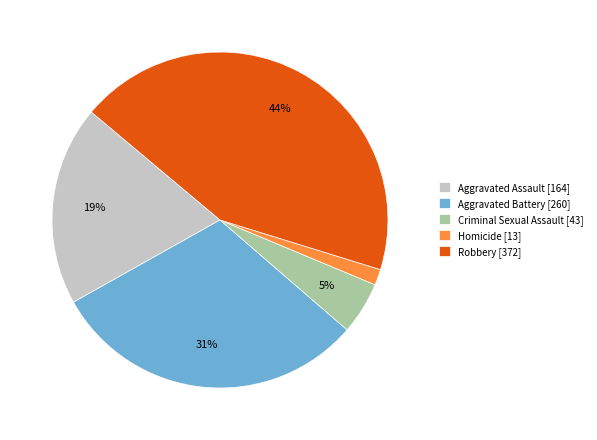

Which has a higher value, Criminal Sexual Assault [43] or Aggravated Battery [260]?

Aggravated Battery [260]